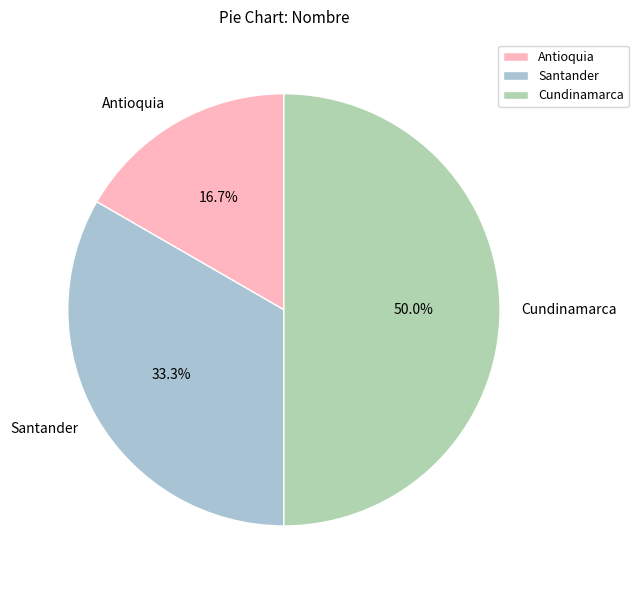

To the nearest percent, what is the difference between the Santander and Antioquia slice percentages?

17%